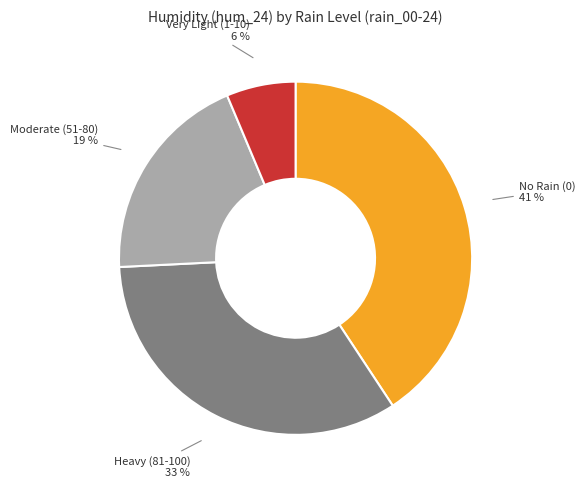

To the nearest percent, what is the average slice percentage?

25%